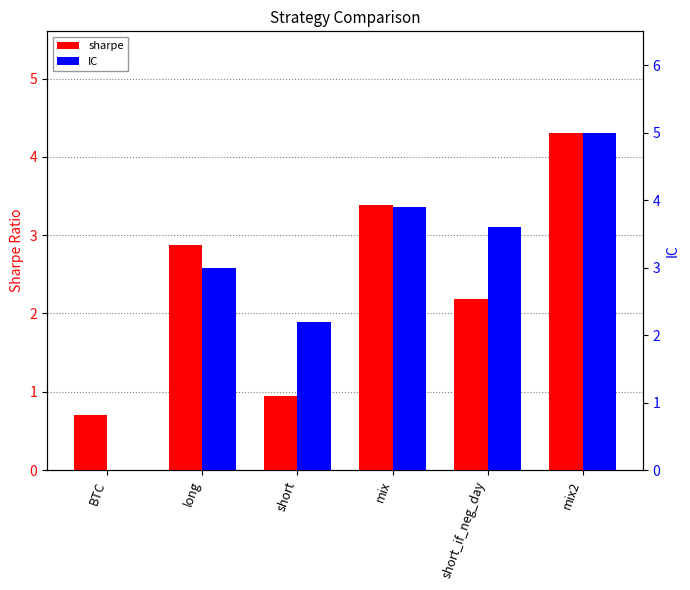

Rank the series by their maximum value, from highest to lowest.

IC, sharpe